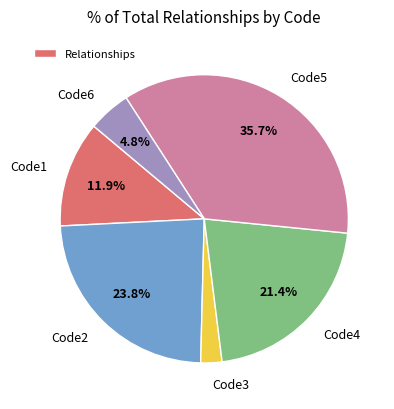

Between Code3 and Code2, which is larger?

Code2